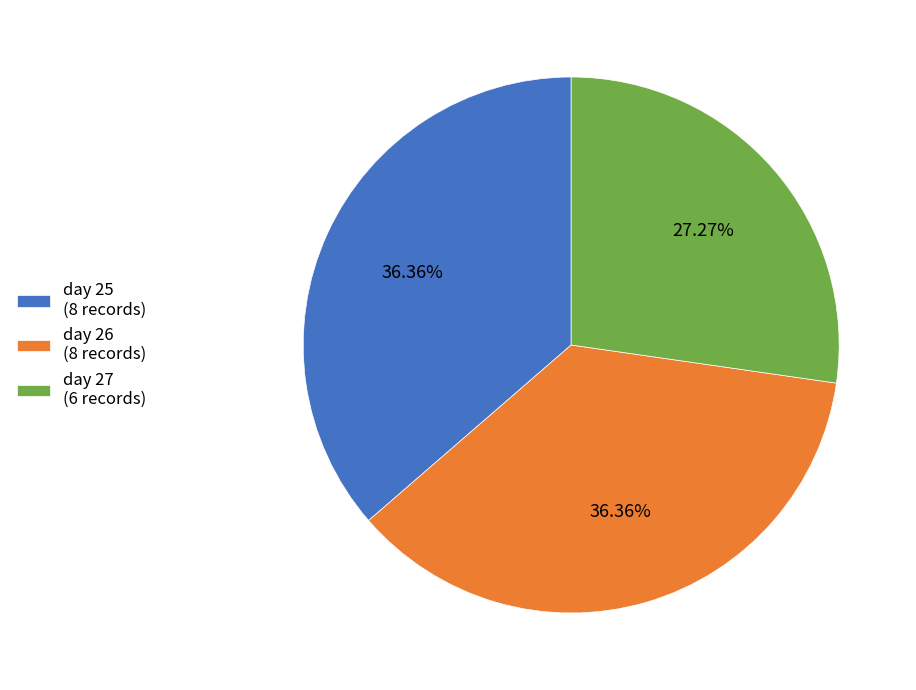

Do day 27 (6 records) and day 25 (8 records) together represent more than half of the pie?

Yes